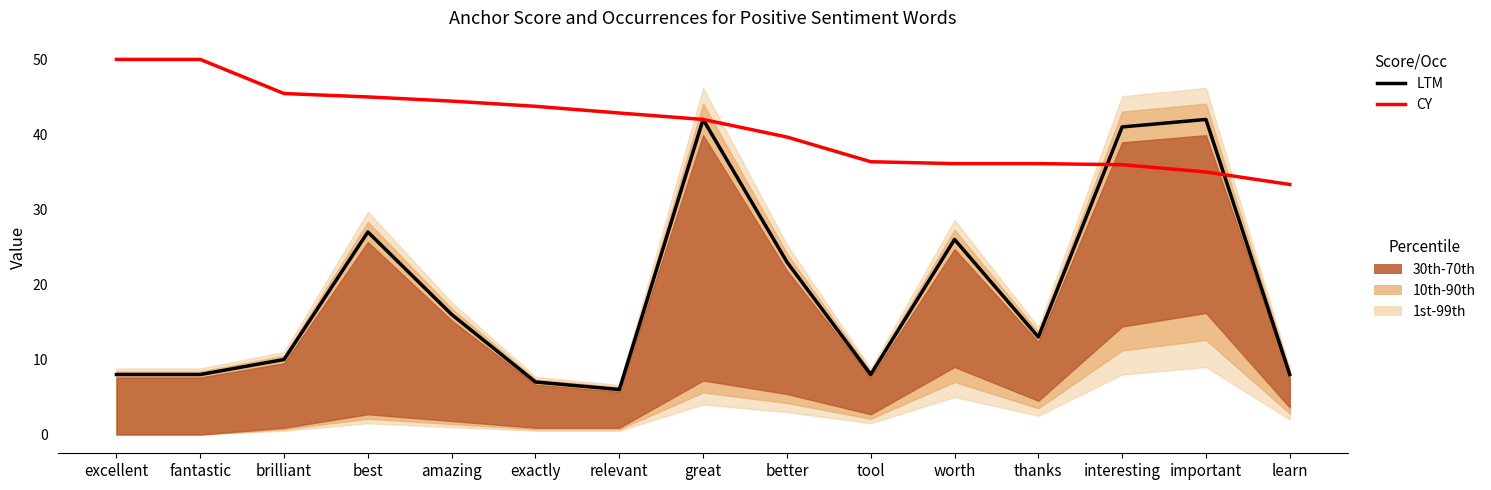

How many data points in LTM are less than 13?

7